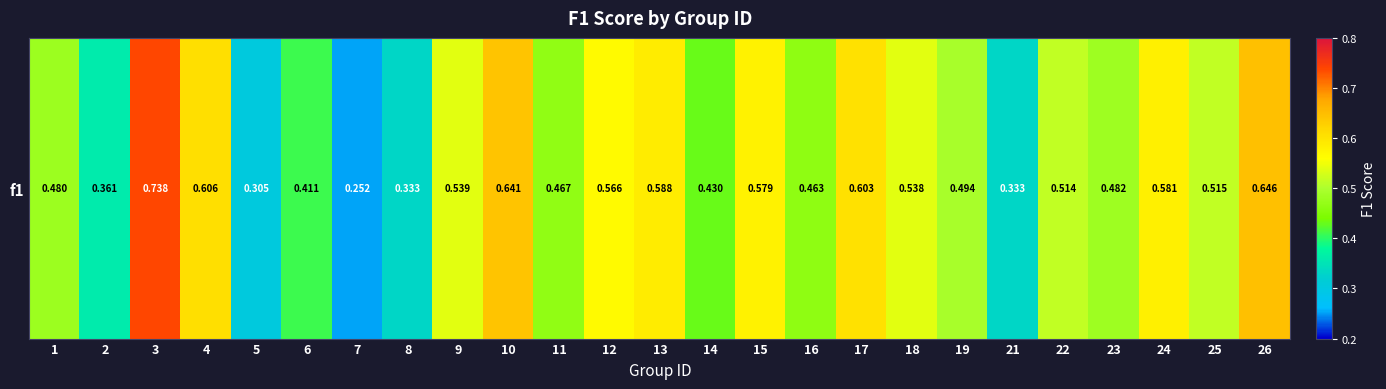

Is it true that the value at 4 is 0.2?

False